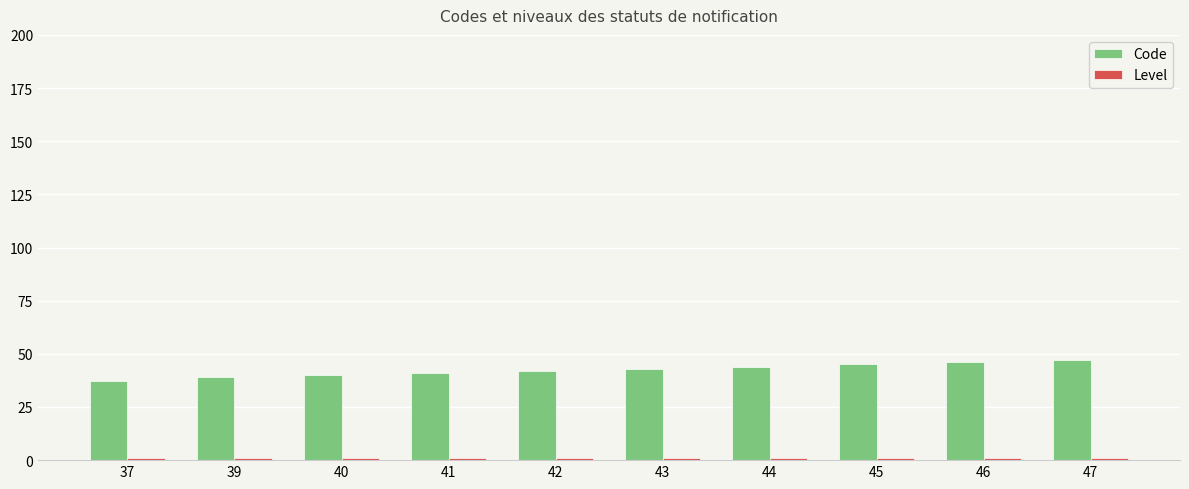

Which series has the largest range (max minus min)?

Code